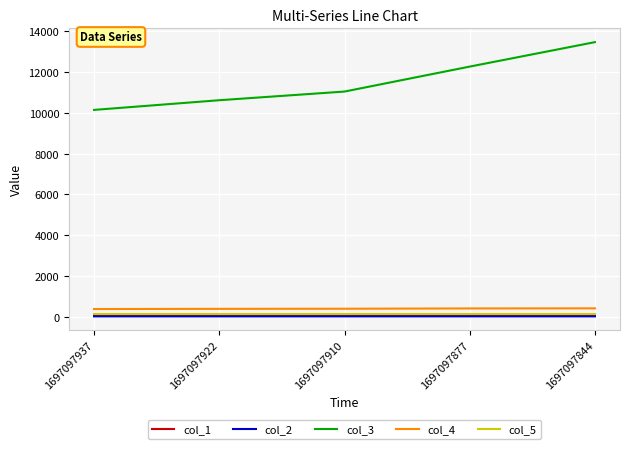

Where is col_3 nearest to the value 11812?

1697097877